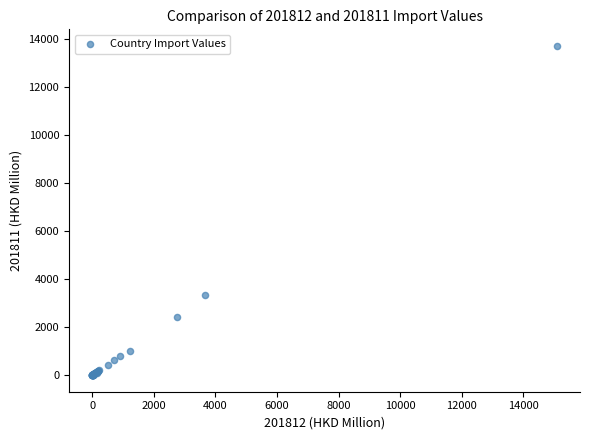

What Y value in the scatter plot is closest to 6850?

3327.6